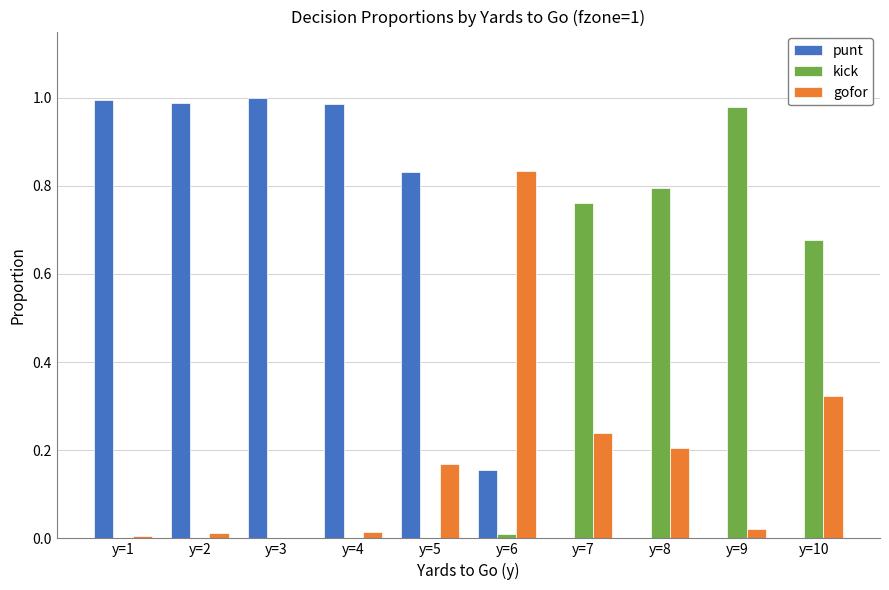

Which series has the largest total across all categories?

punt